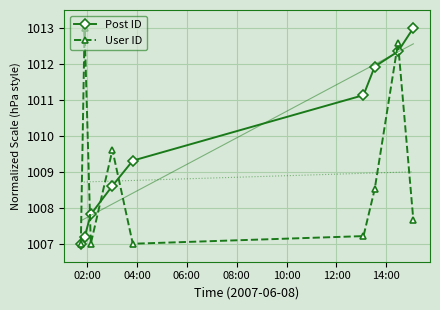

True or false: User ID and Post ID intersect in this chart.

True